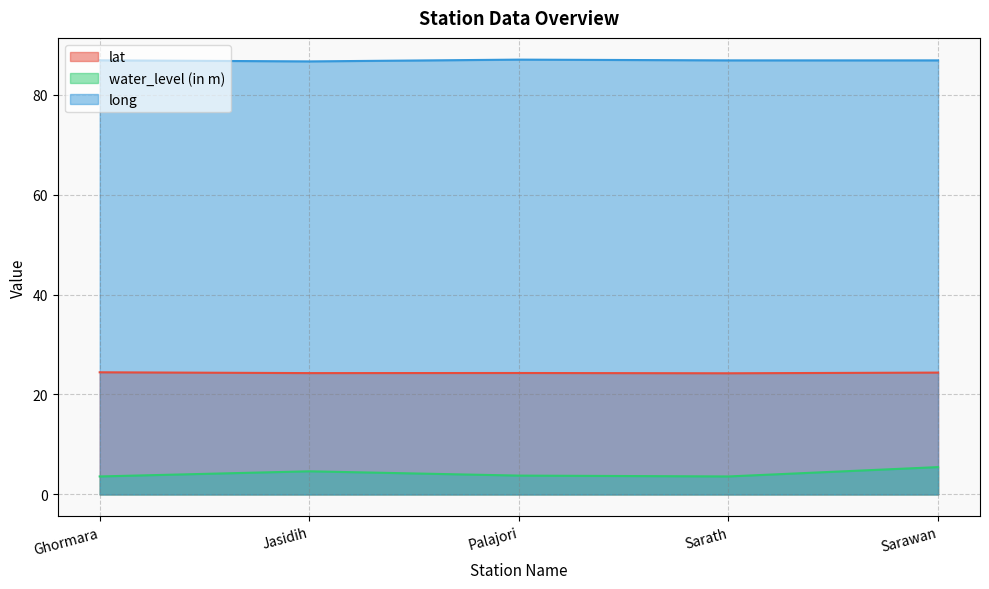

At how many categories does at least one series exceed 73?

5